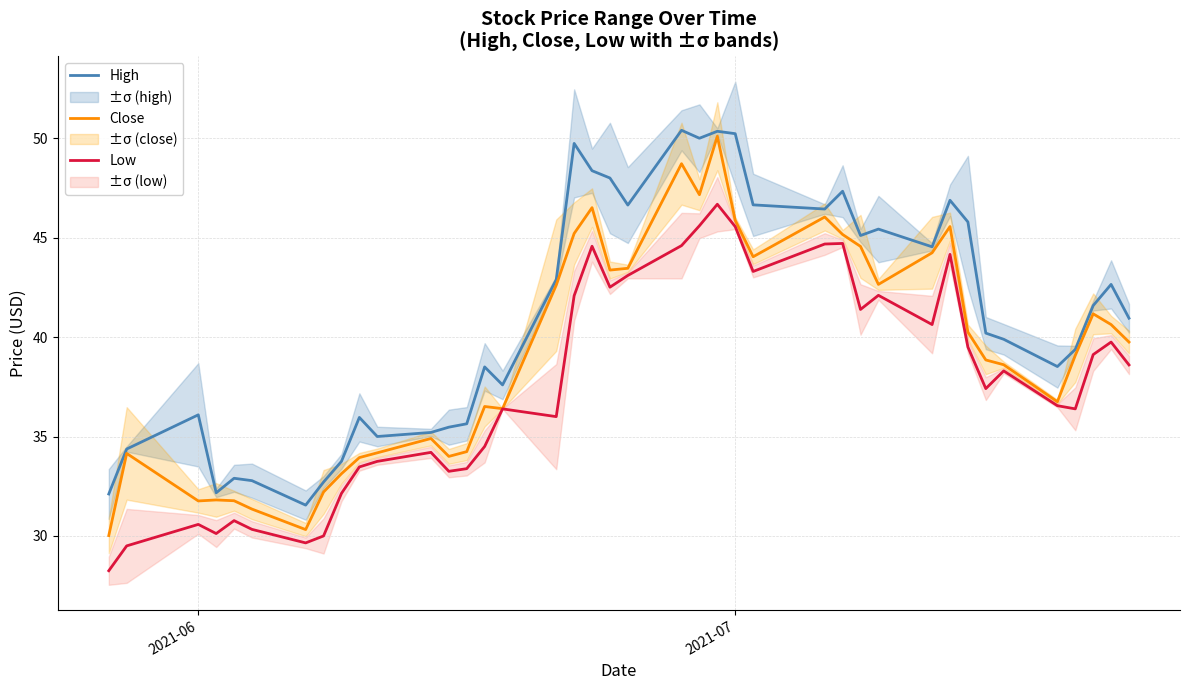

What is the smallest value displayed?

28.2